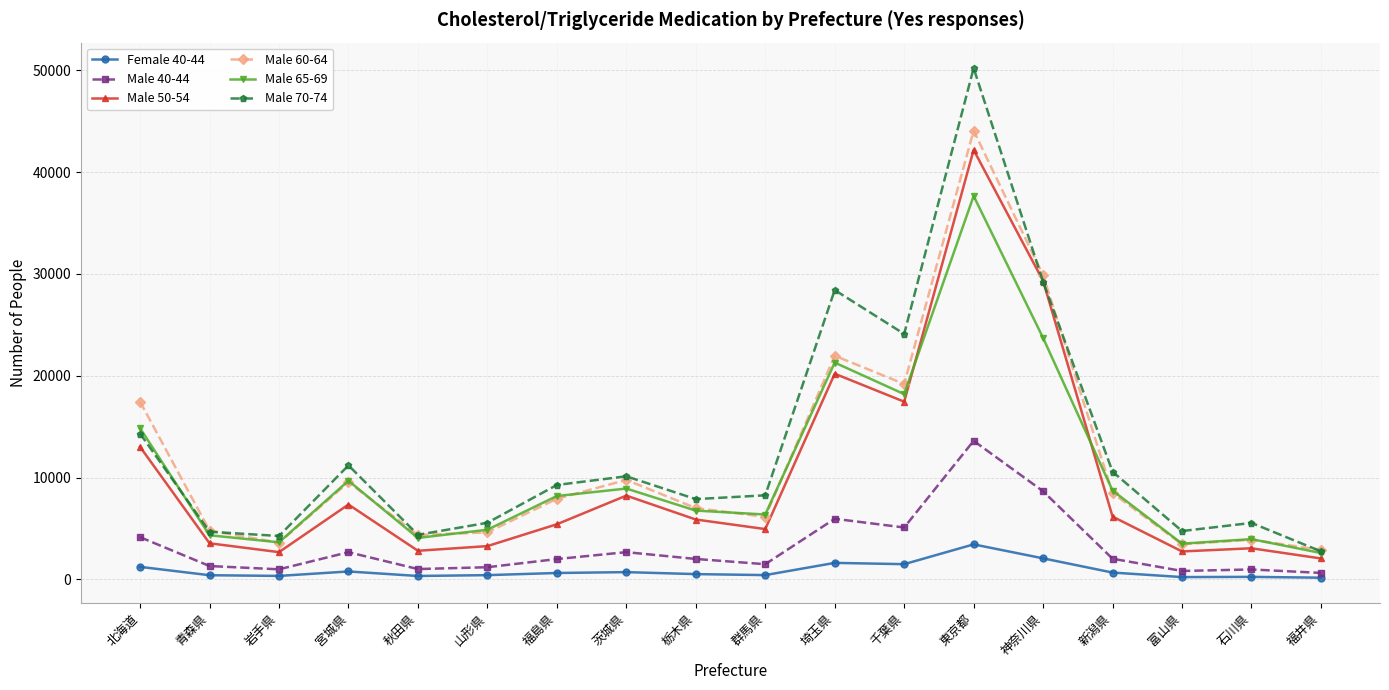

True or false: Male 50-54 has a value of 8250 at 埼玉県.

False